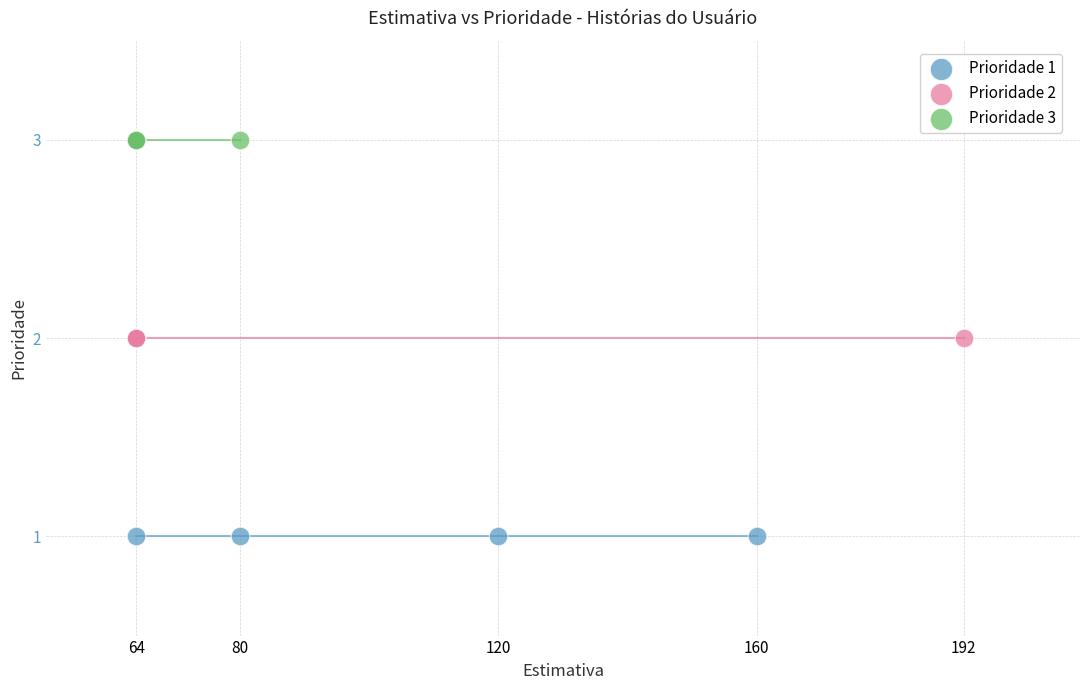

Which series reaches the minimum Y coordinate?

Prioridade 1